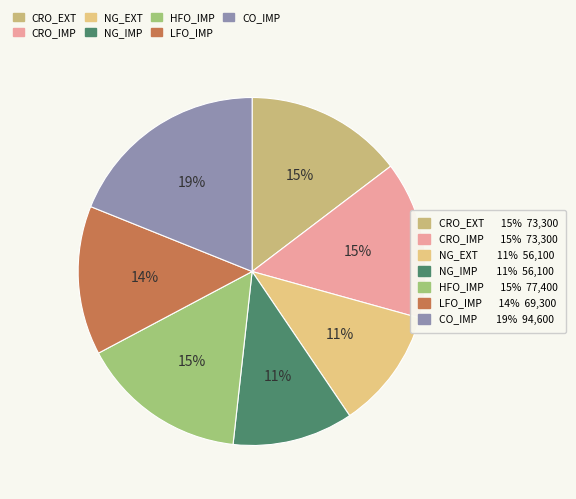

Count the number of slices in the pie.

7